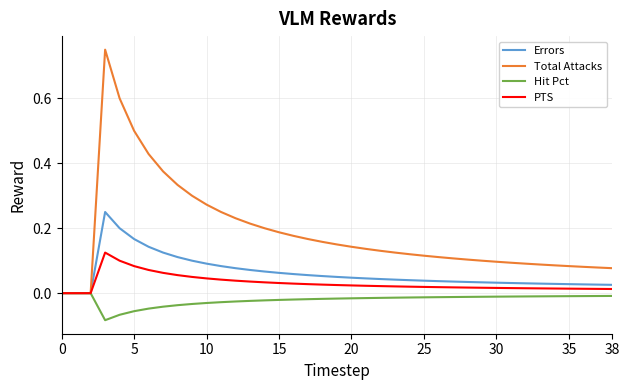

How many lines are shown in the chart?

4